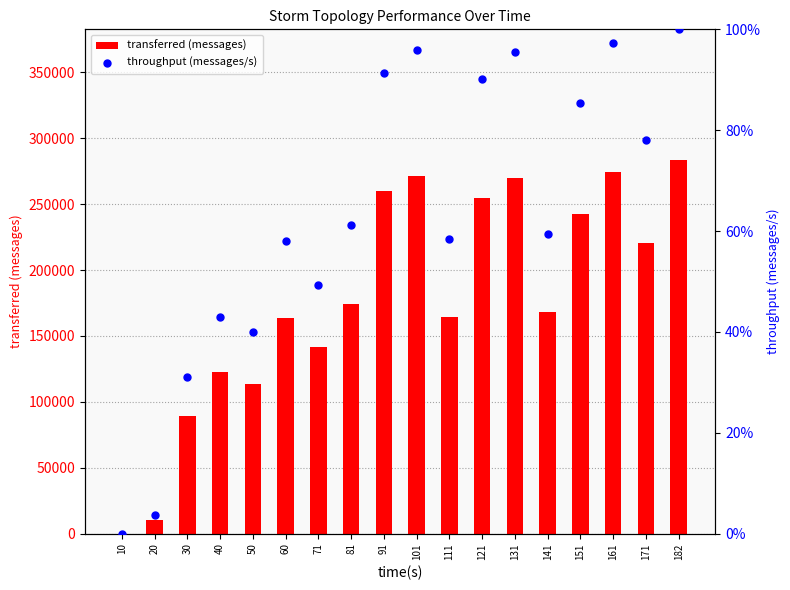

At how many categories does at least one series exceed 90004?

15